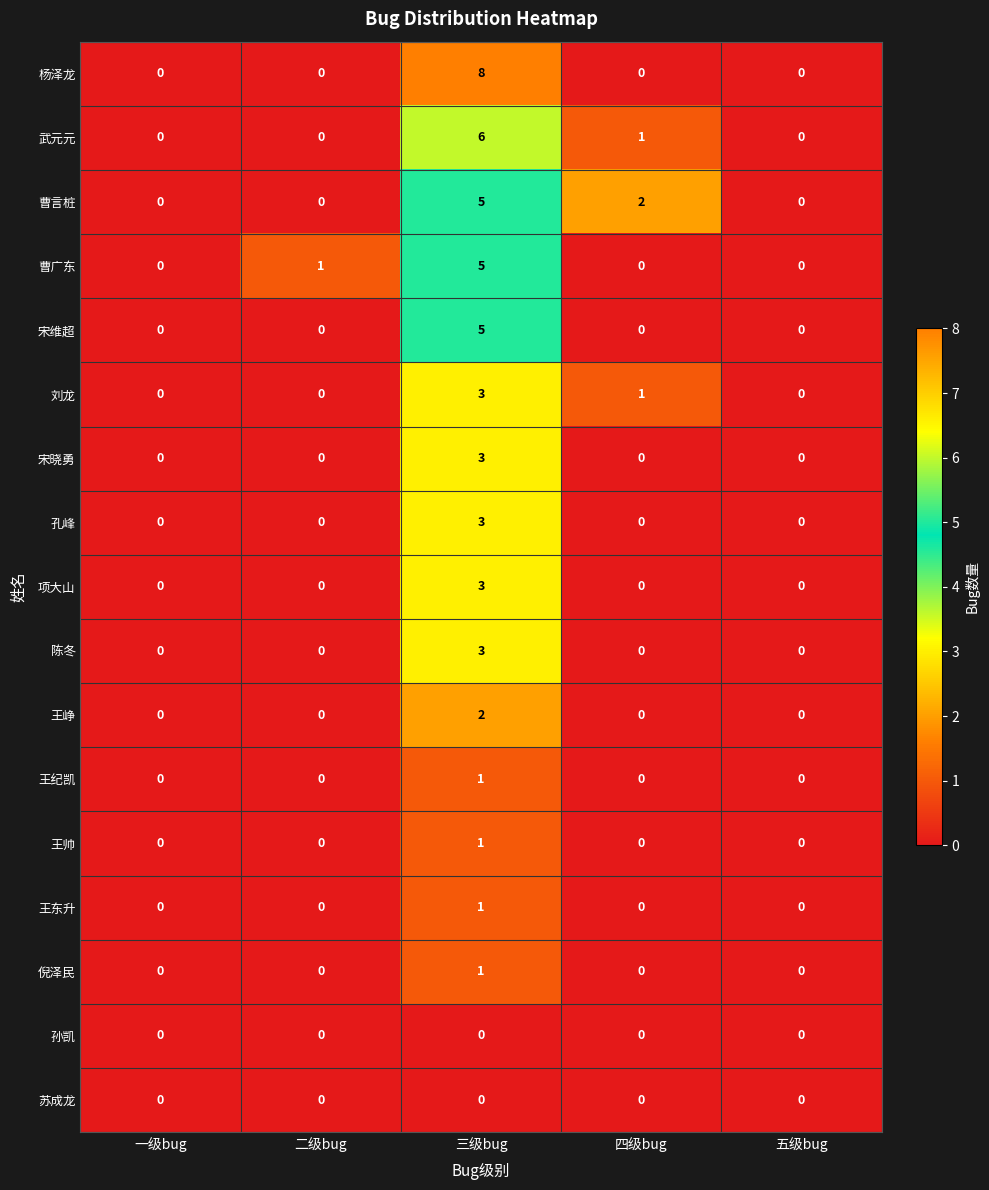

What is the total value across all series at 三级bug?

50